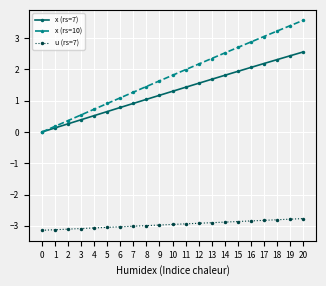

Is the value of u (rs=7) at 15 greater than the value of x (rs=7) at 3?

No